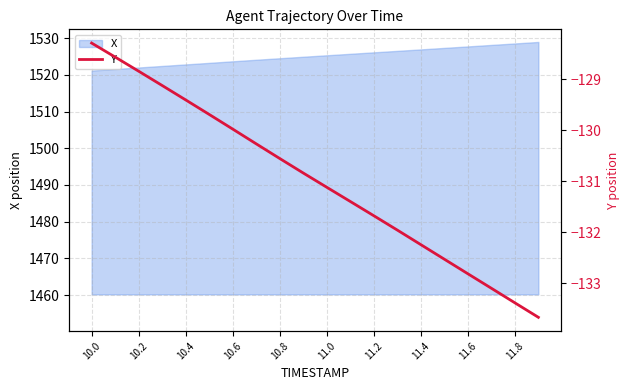

True or false: X has a value of 2127.0 at 10.4.

False